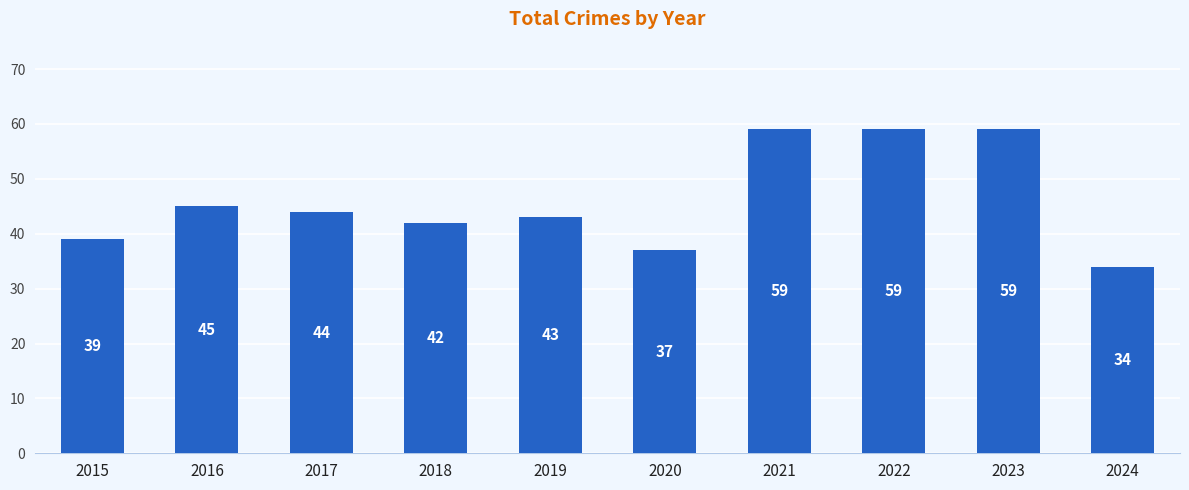

Which has a higher value, 2022 or 2020?

2022